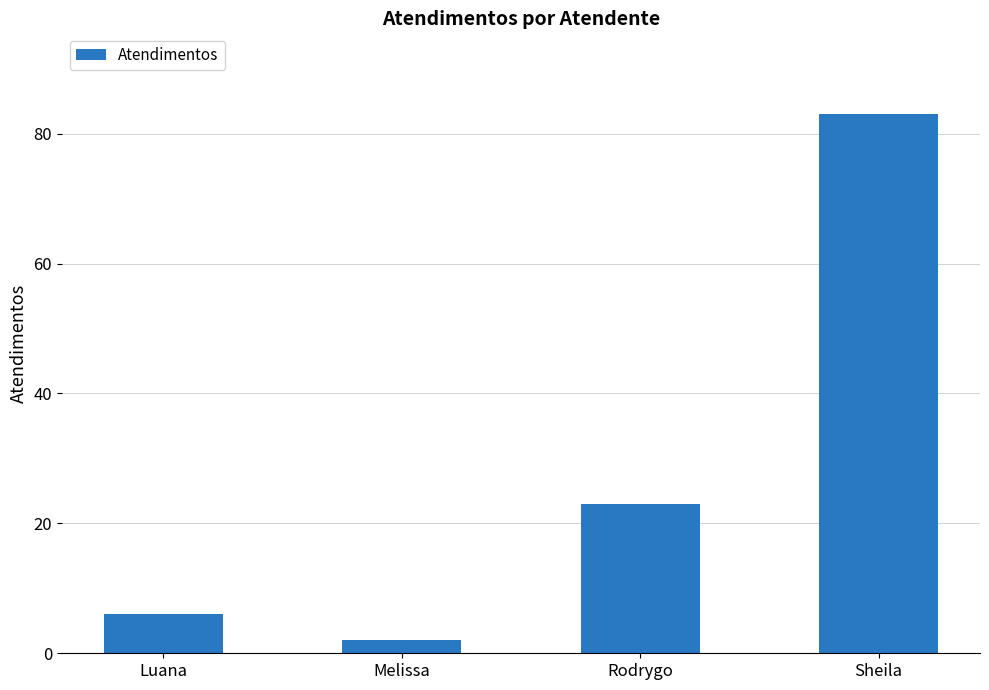

List the labels in order of value, smallest first.

Melissa, Luana, Rodrygo, Sheila